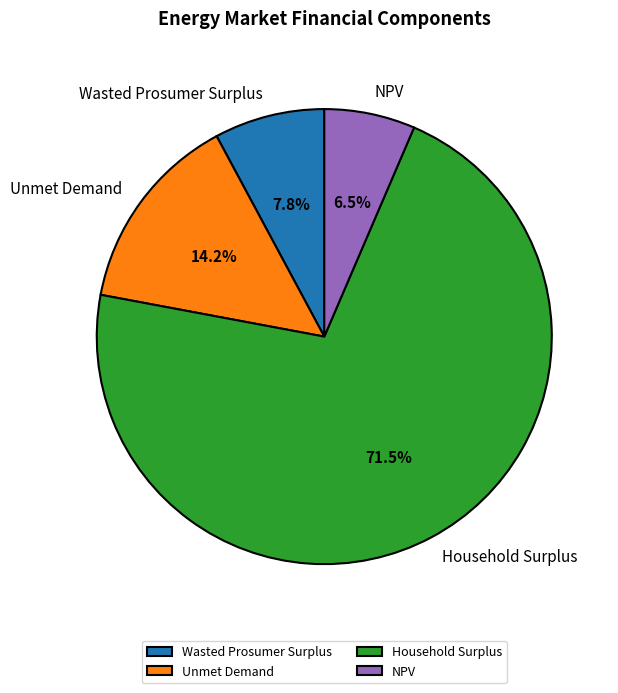

Between Wasted Prosumer Surplus and Unmet Demand, which is larger?

Unmet Demand